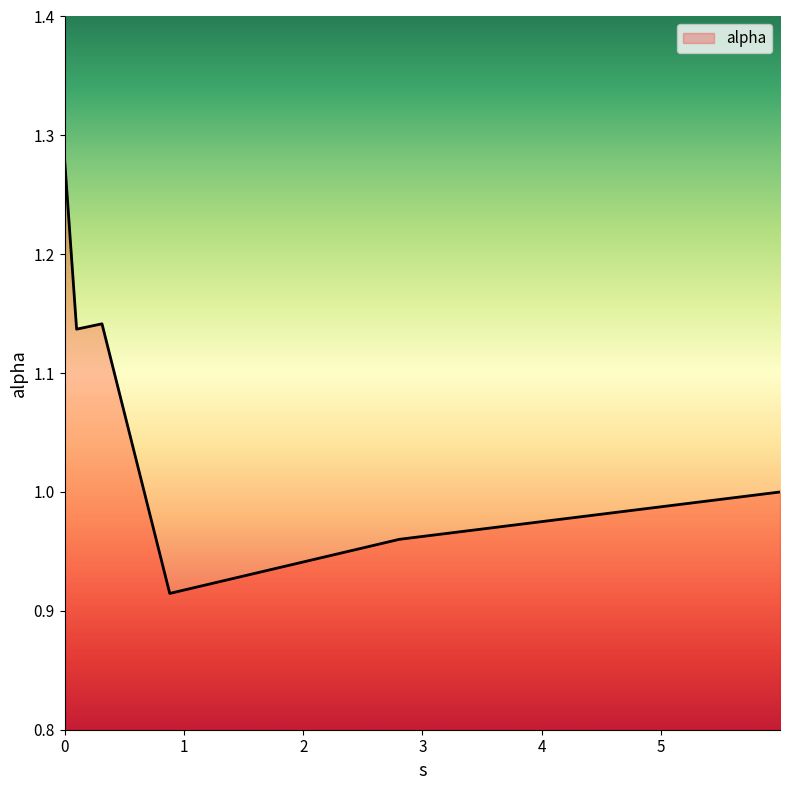

True or false: there are more than 2 points higher than both neighbors.

False